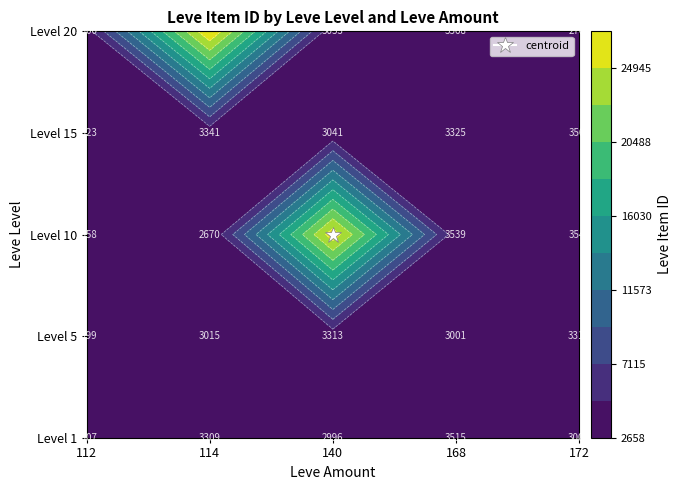

At how many categories does at least one series exceed 18519?

2